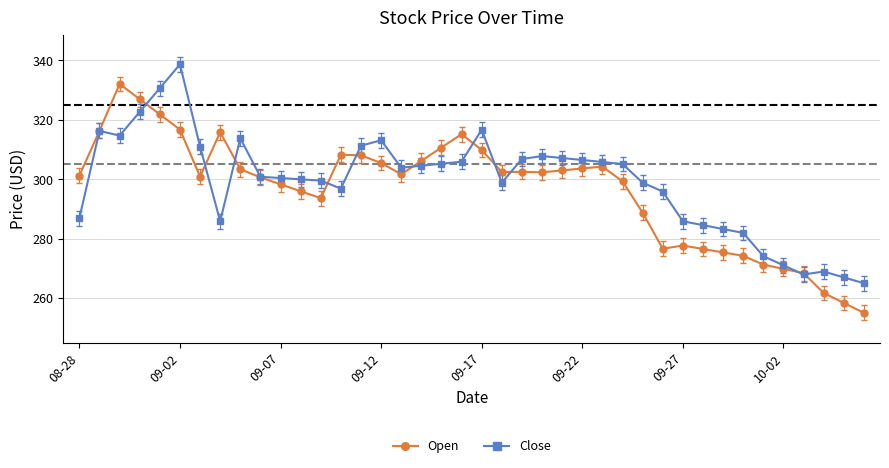

True or false: Open has more than 0 interior local peaks.

True